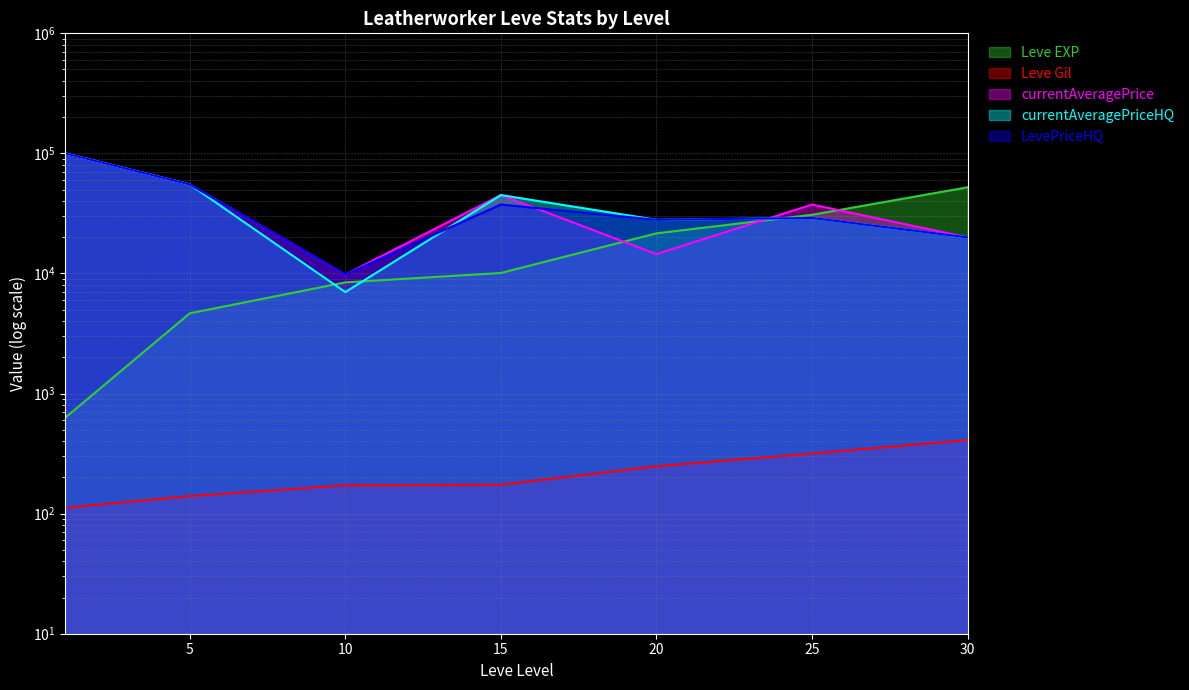

How many lines are shown in the chart?

5